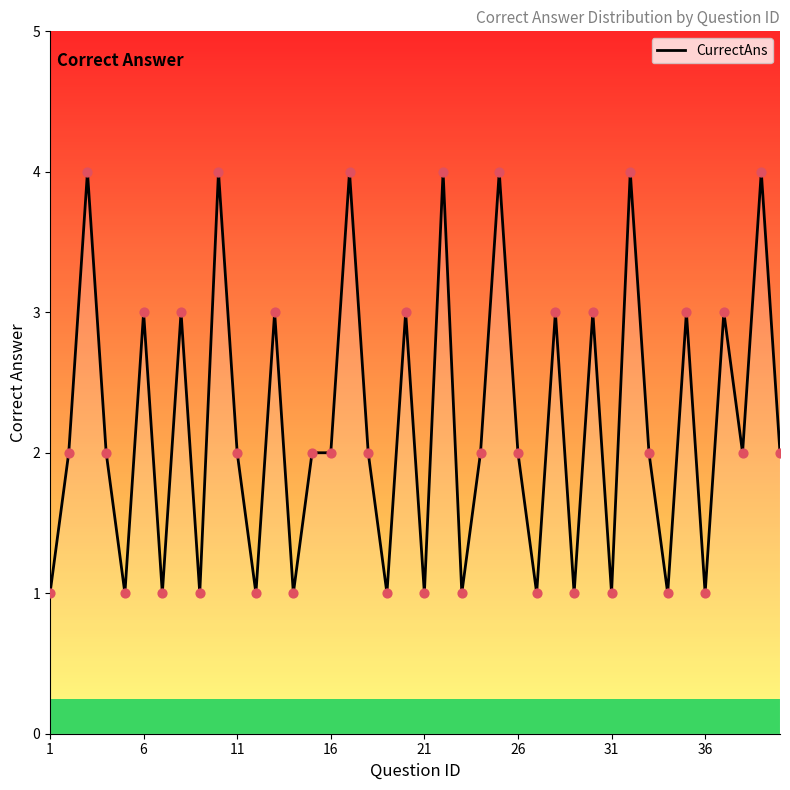

What is the greatest value displayed?

4